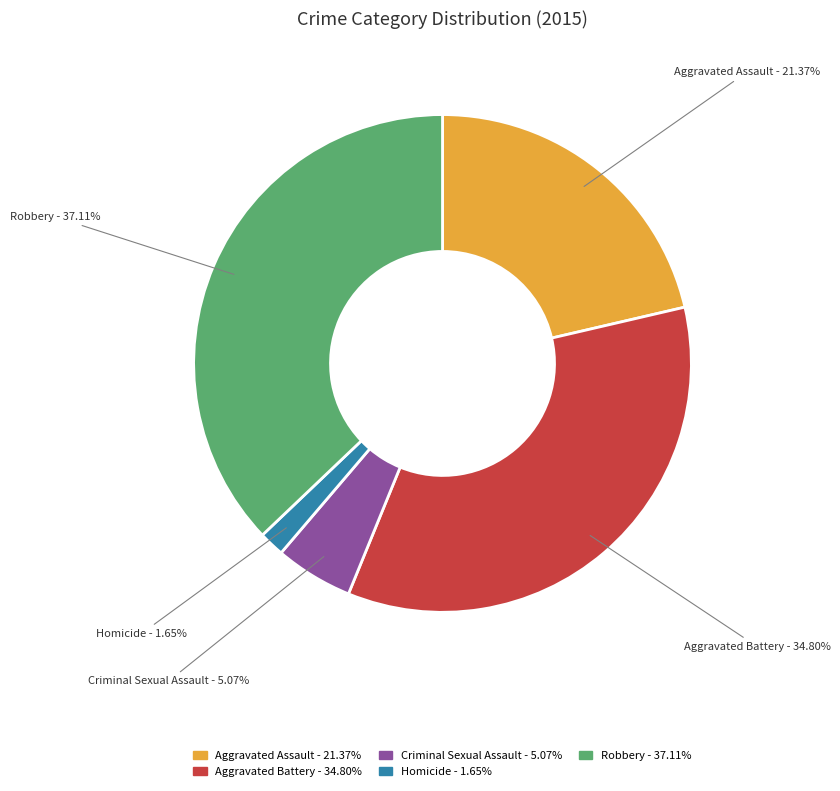

To the nearest percent, what portion does Criminal Sexual Assault represent?

5%